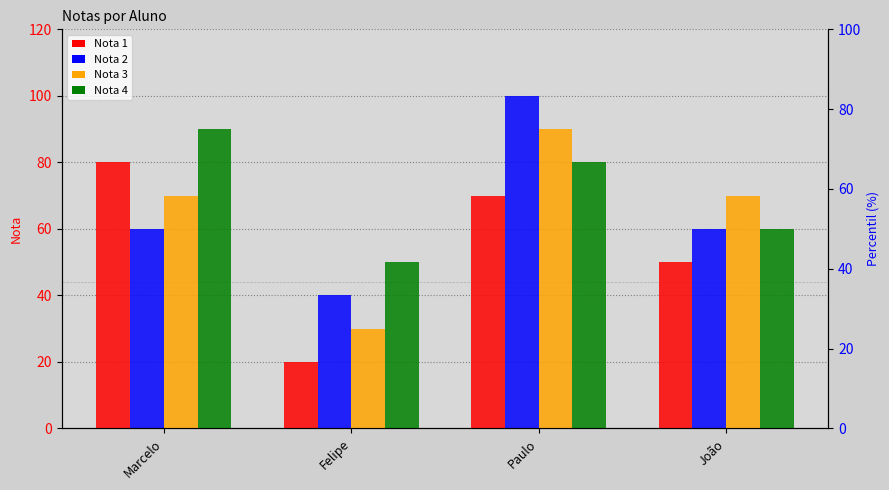

What is the average value of the Nota 4 series?

70